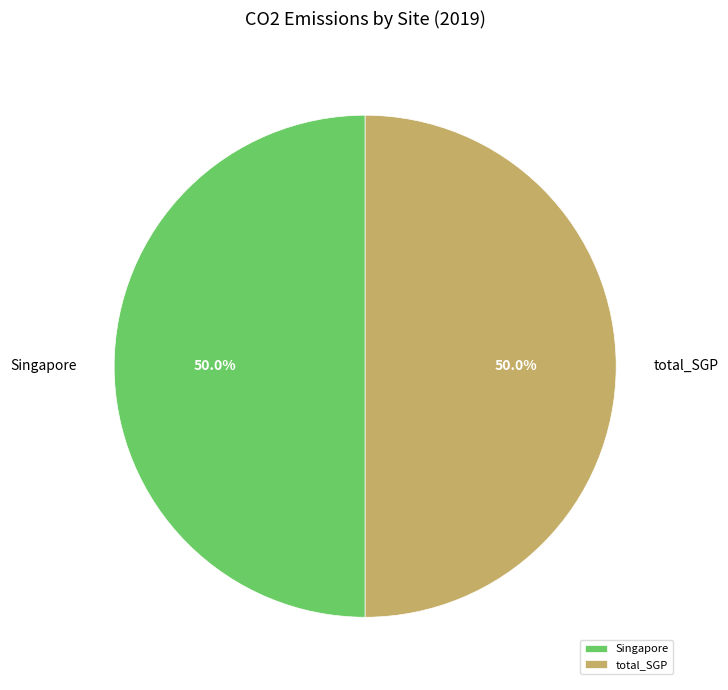

How many segments does this pie chart have?

2